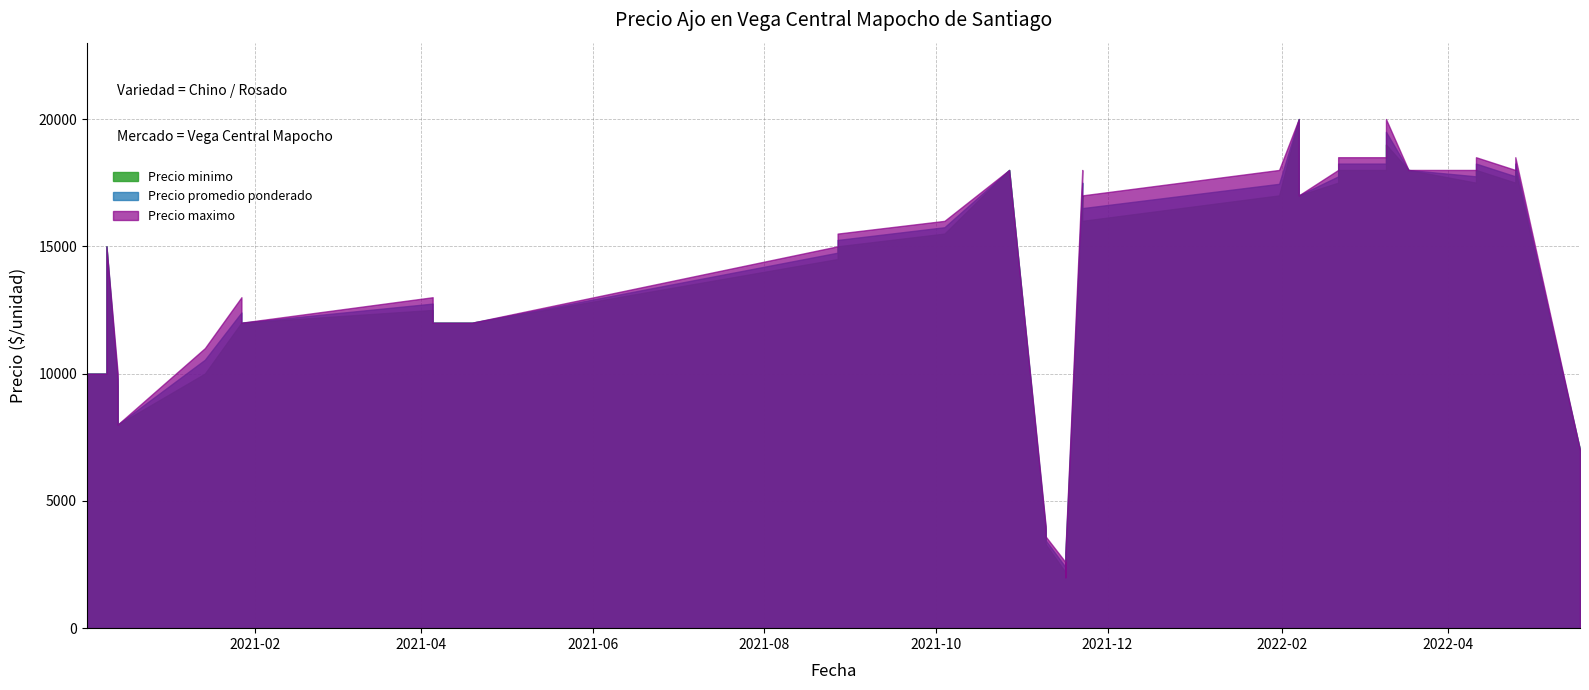

What is the average value of the Precio promedio ponderado series?

12877